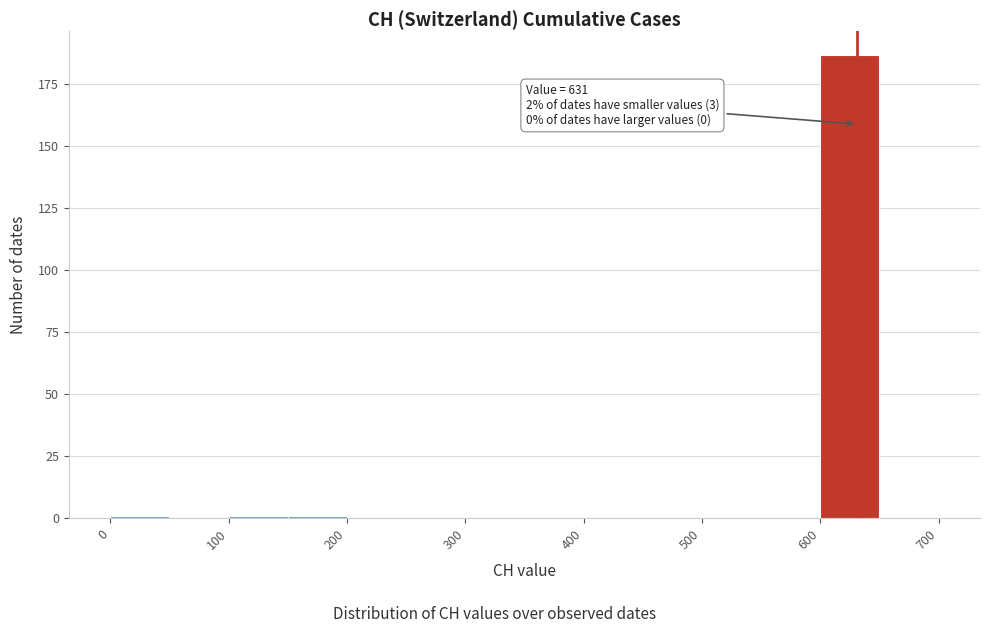

Over which range of the x-axis is the bar tallest?

600 to 650